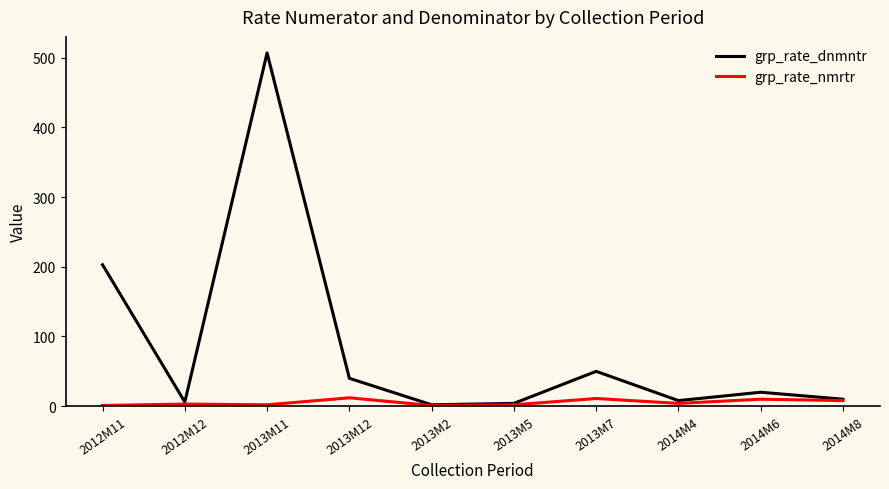

True or false: grp_rate_dnmntr has a value of 267 at 2013M11.

False